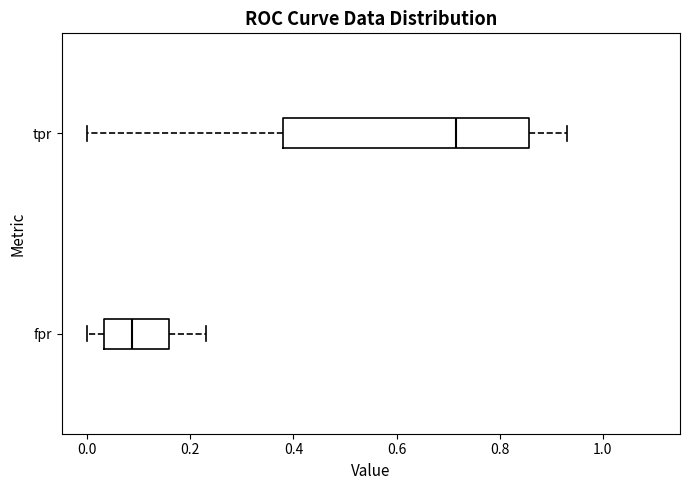

Where does the left whisker of the box for tpr end on the x-axis? The values are not printed on the chart, so give them approximately, as read against the axis.

0.00